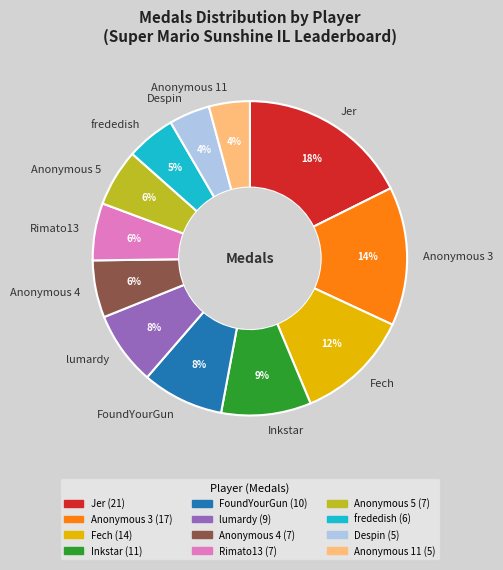

Combined, do Fech and Inkstar account for over 50%?

No